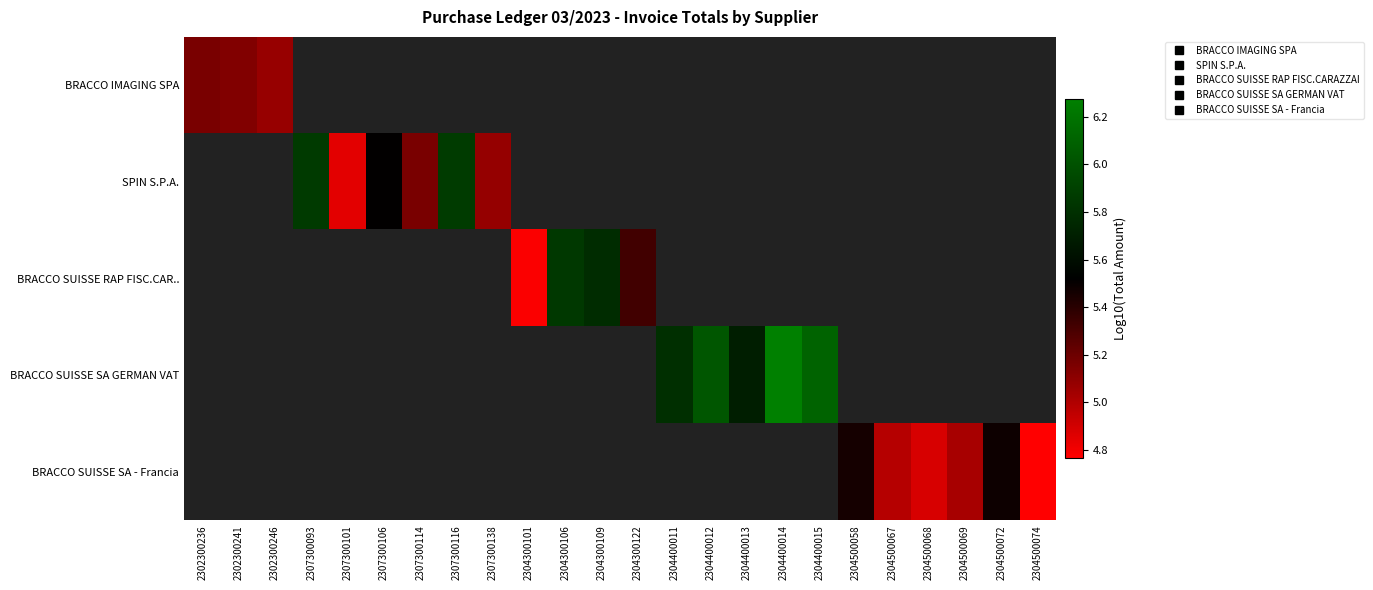

Count the number of categories in the chart.

24